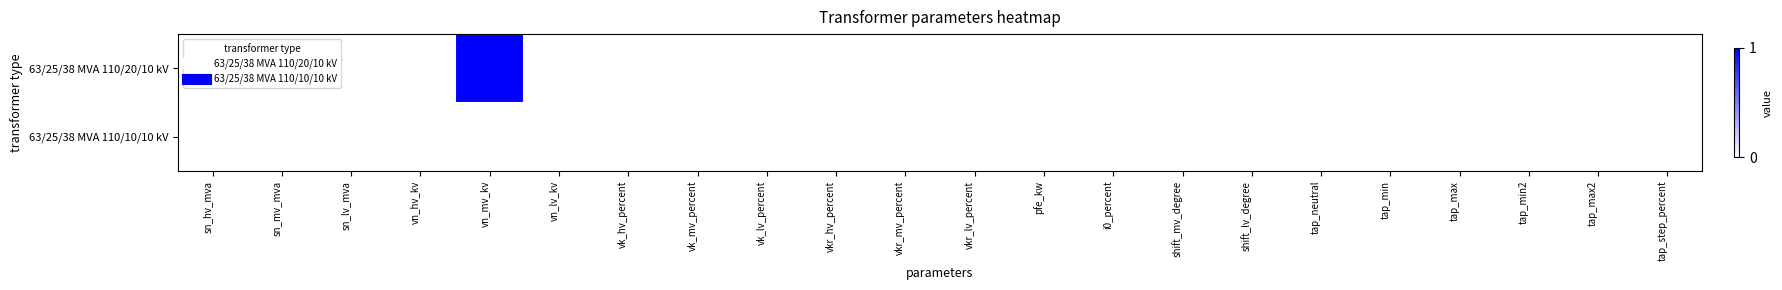

Reading right to left, what are all the values shown in this chart?

63/25/38 MVA 110/20/10 kV: tap_step_percent=0	tap_max2=0	tap_min2=0	tap_max=0	tap_min=0	tap_neutral=0	shift_lv_degree=0	shift_mv_degree=0	i0_percent=0	pfe_kw=0	vkr_lv_percent=0	vkr_mv_percent=0	vkr_hv_percent=0	vk_lv_percent=0	vk_mv_percent=0	vk_hv_percent=0	vn_lv_kv=0	vn_mv_kv=1	vn_hv_kv=0	sn_lv_mva=0	sn_mv_mva=0	sn_hv_mva=0
63/25/38 MVA 110/10/10 kV: tap_step_percent=0	tap_max2=0	tap_min2=0	tap_max=0	tap_min=0	tap_neutral=0	shift_lv_degree=0	shift_mv_degree=0	i0_percent=0	pfe_kw=0	vkr_lv_percent=0	vkr_mv_percent=0	vkr_hv_percent=0	vk_lv_percent=0	vk_mv_percent=0	vk_hv_percent=0	vn_lv_kv=0	vn_mv_kv=0	vn_hv_kv=0	sn_lv_mva=0	sn_mv_mva=0	sn_hv_mva=0